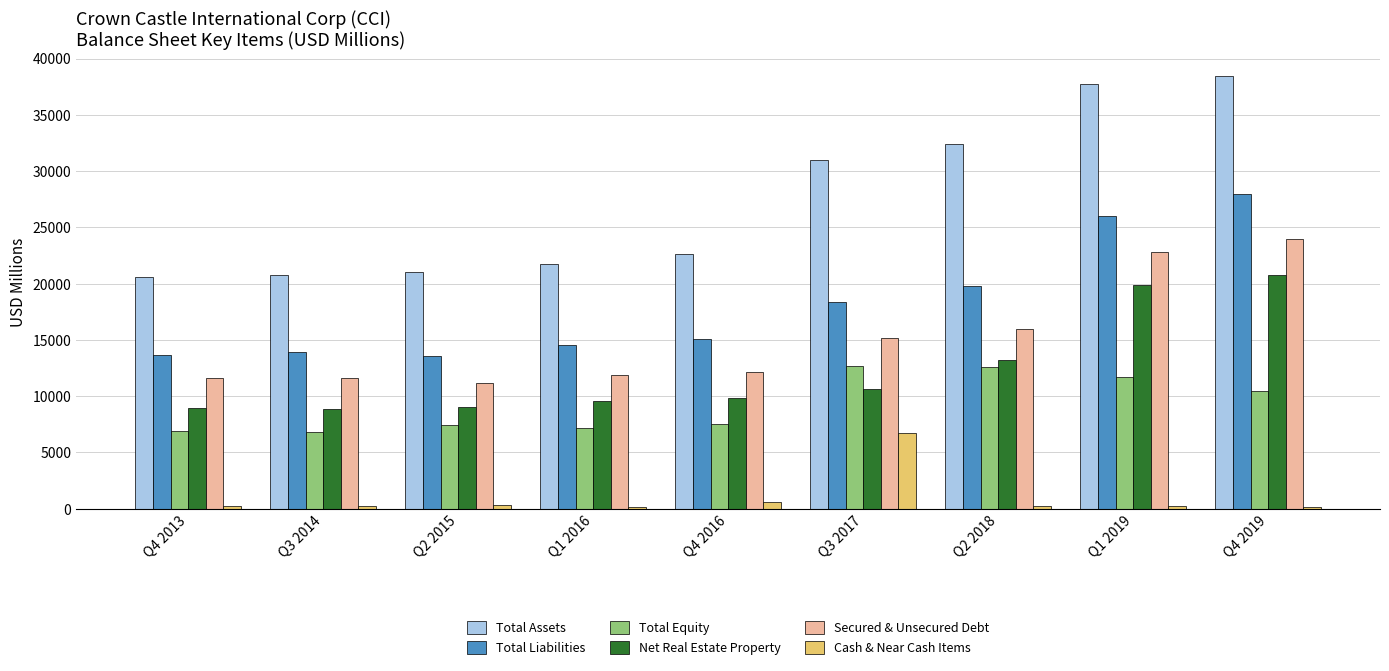

What are all the series names shown in the legend?

Total Assets, Total Liabilities, Total Equity, Net Real Estate Property, Secured & Unsecured Debt, Cash & Near Cash Items